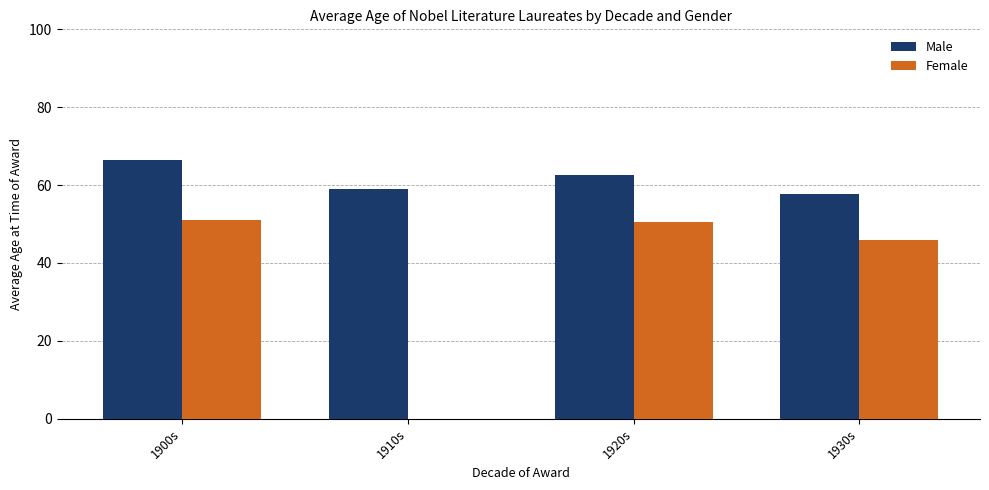

How many groups of bars are there?

4